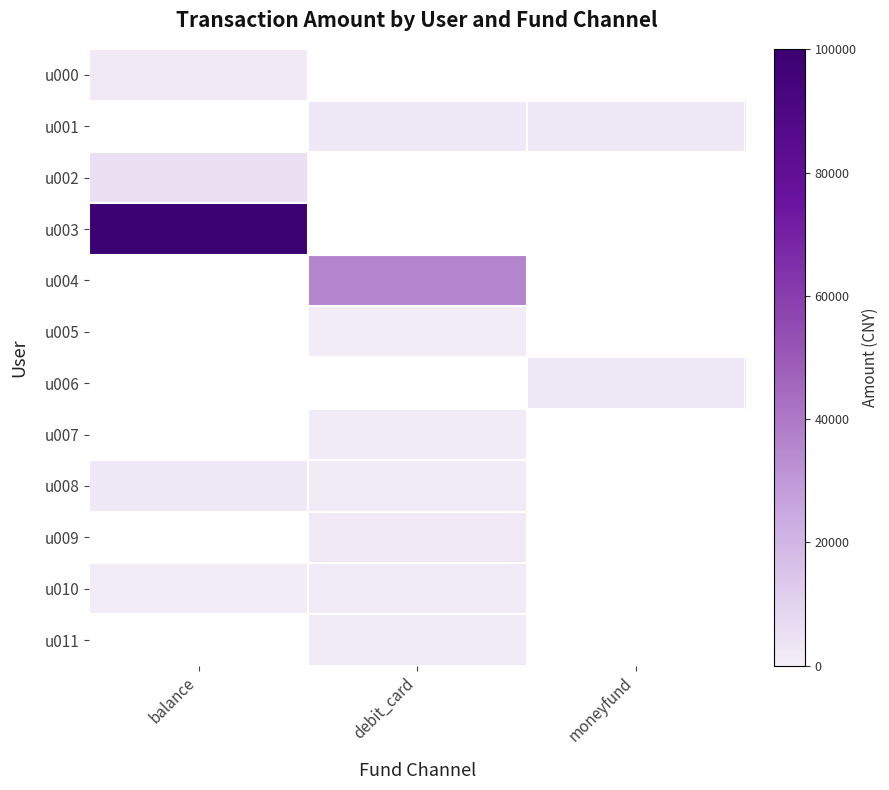

List the labels in order of u000 value, largest first.

balance, debit_card, moneyfund